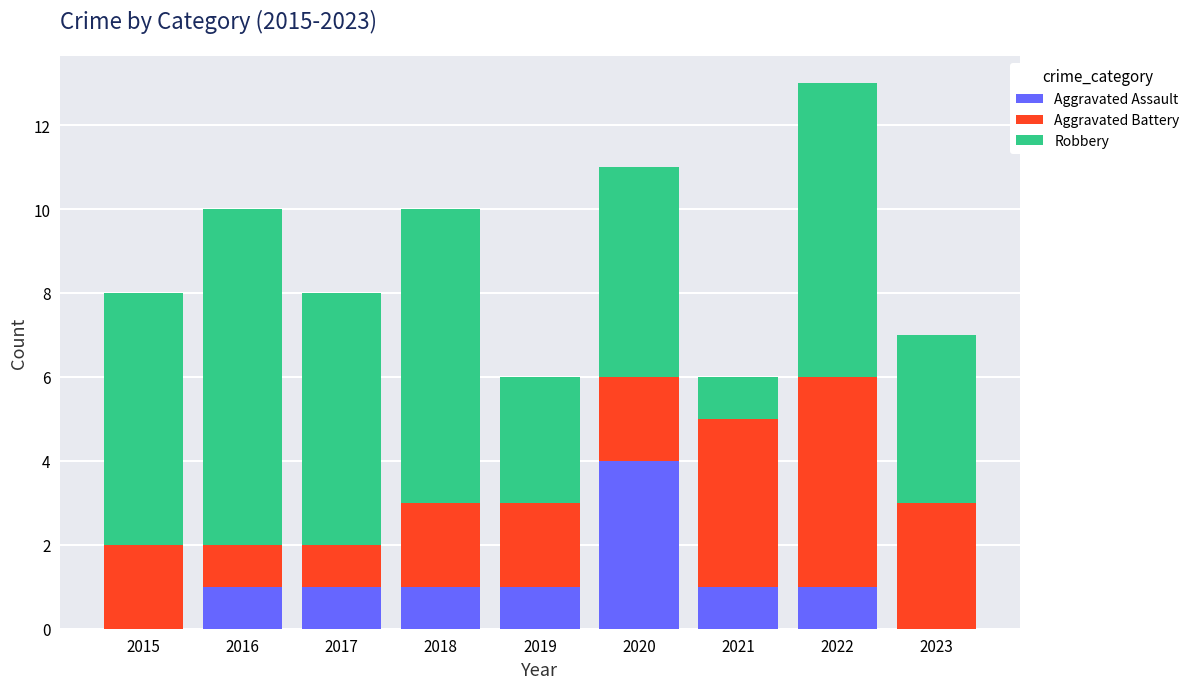

What is the sum of all Aggravated Assault values?

10